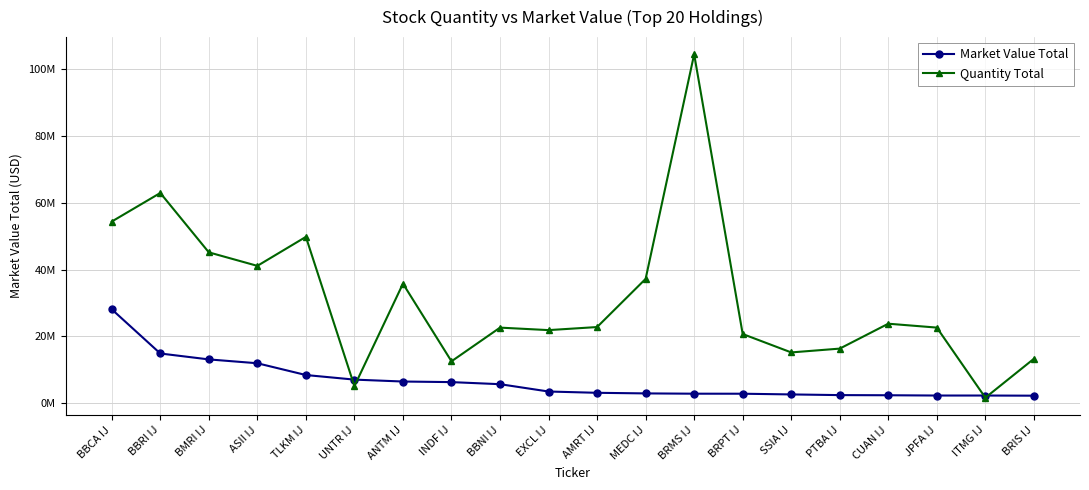

What are all the series names shown in the legend?

Market Value Total, Quantity Total